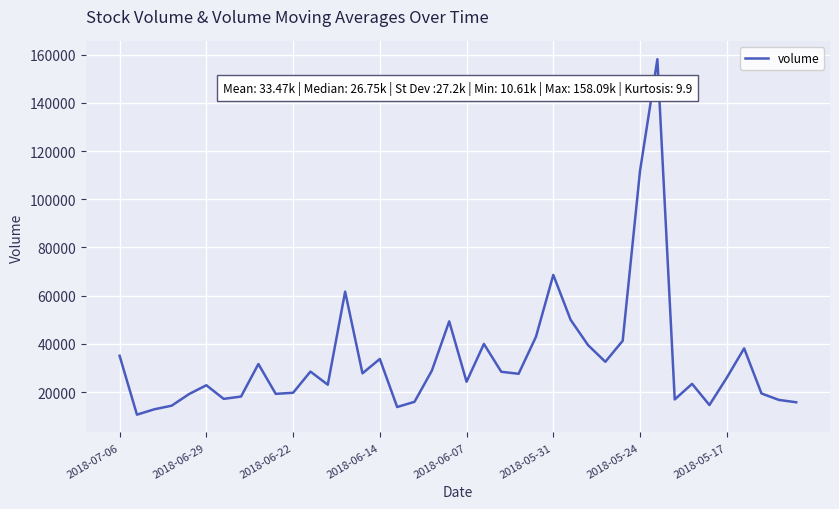

Does the chart display data point markers on the line(s)?

No